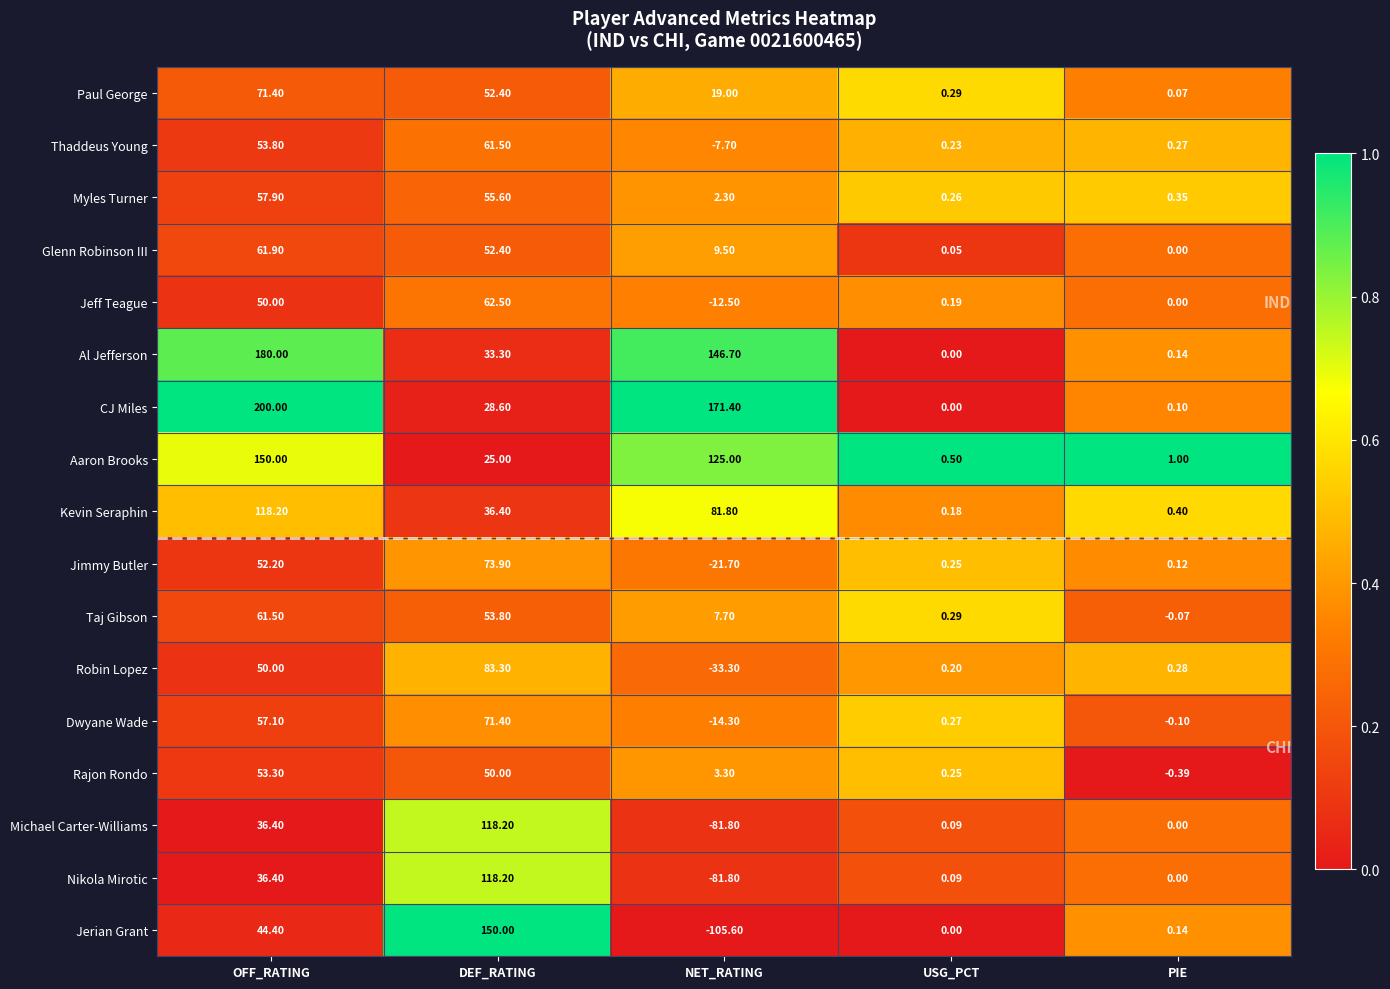

Which category has the highest value in the Nikola Mirotic series?

DEF_RATING